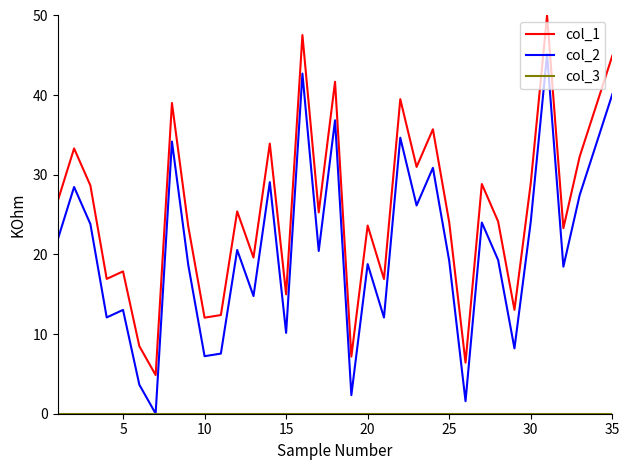

True or false: col_2 and col_1 intersect in this chart.

False